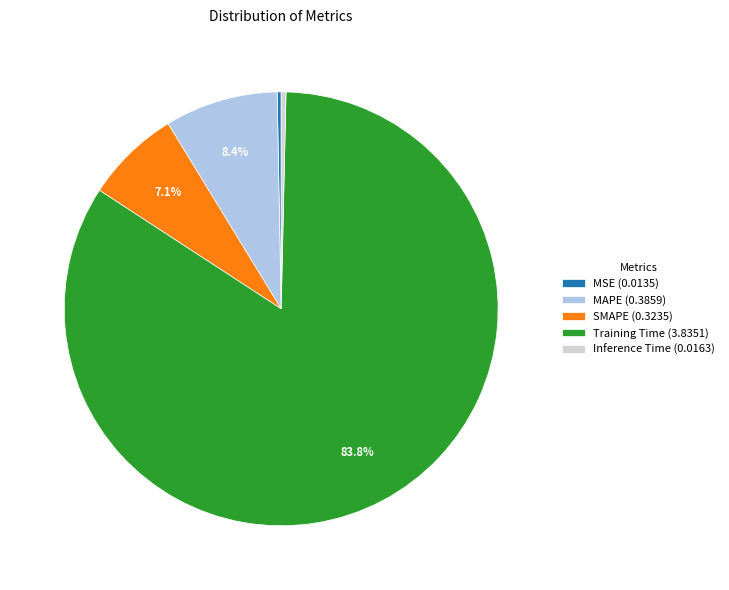

Is the sum of MSE (0.0135) and MAPE (0.3859) greater than half?

No